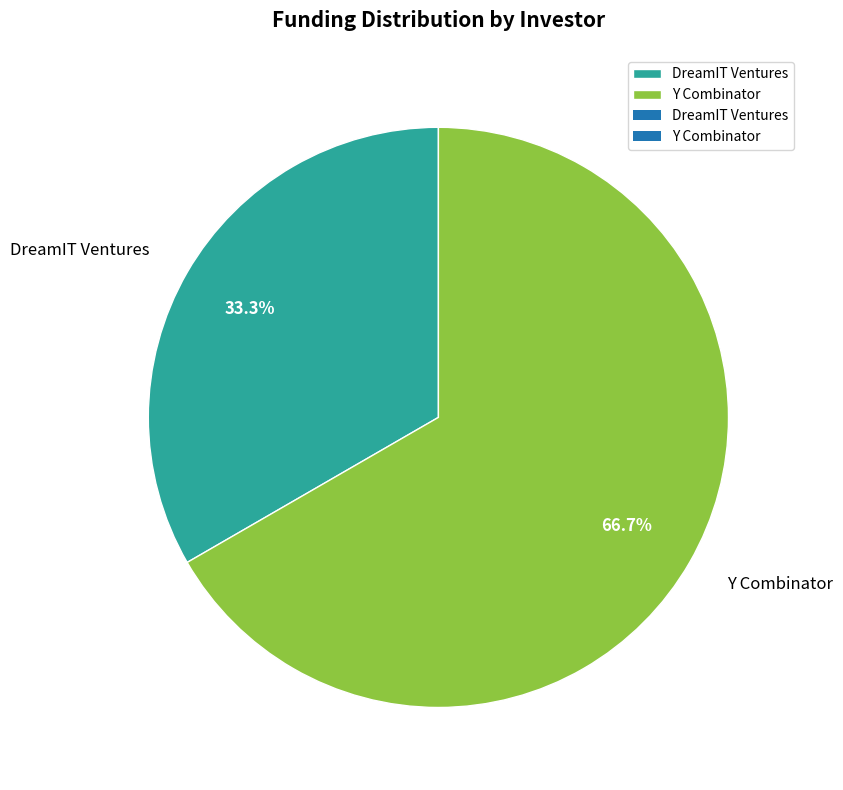

The DreamIT Ventures slice represents 26% of the pie. True or false?

False